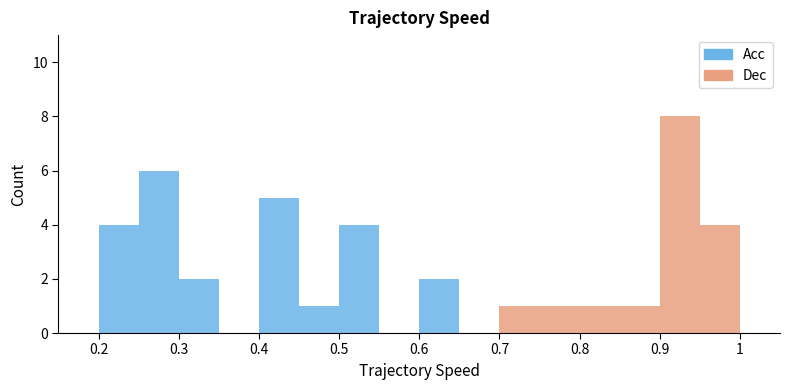

What is the total height of the stacked bar covering 0.70 to 0.75 on the x-axis? The values are not printed on the chart, so give them approximately, as read against the axis.

1